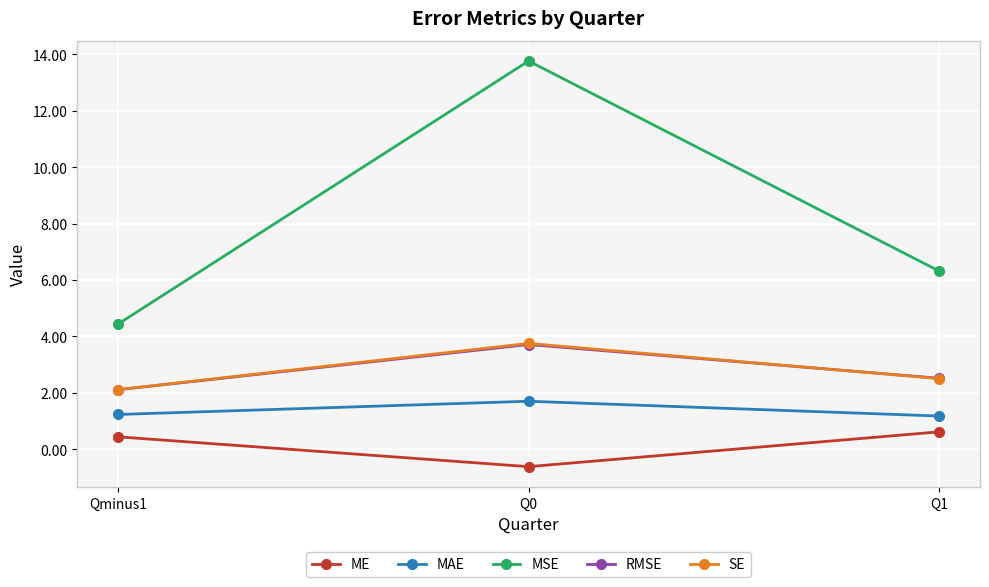

Which category has the highest value across all series?

Q0